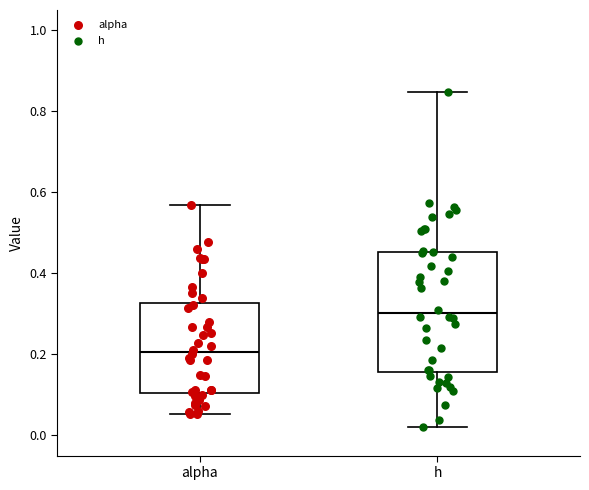

Reading left to right, transcribe this box plot: for each box, give where its median line is, the range the box spans, and where its two whiskers end, as read against the y-axis. The values are not printed on the chart, so give them approximately, as read against the axis.

alpha: median 0.20, box 0.10 to 0.32, whiskers 0.06 to 0.56
h: median 0.30, box 0.16 to 0.46, whiskers 0.02 to 0.84